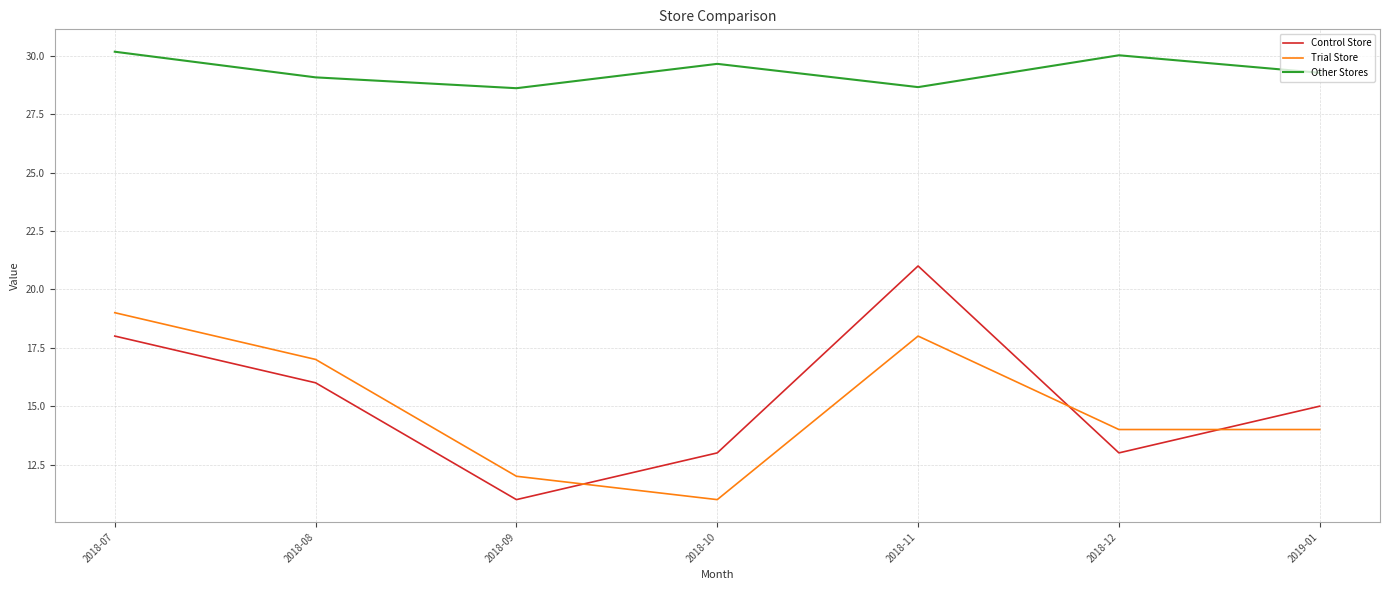

The value of Trial Store at 2018-10 is 18.9. True or false?

False